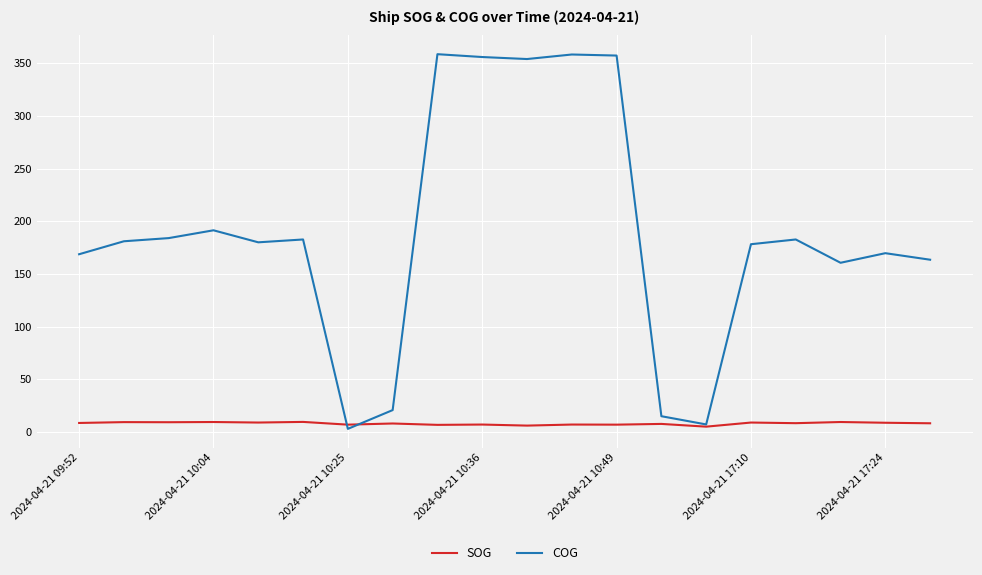

Which series has the largest total across all categories?

COG